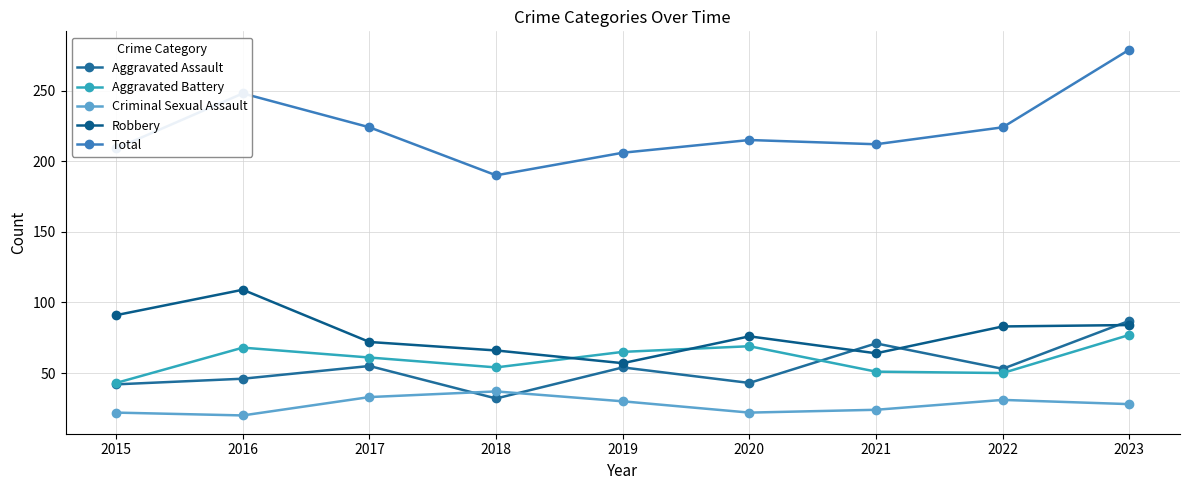

Rank the series at 2022 from lowest to highest value.

Criminal Sexual Assault, Aggravated Battery, Aggravated Assault, Robbery, Total